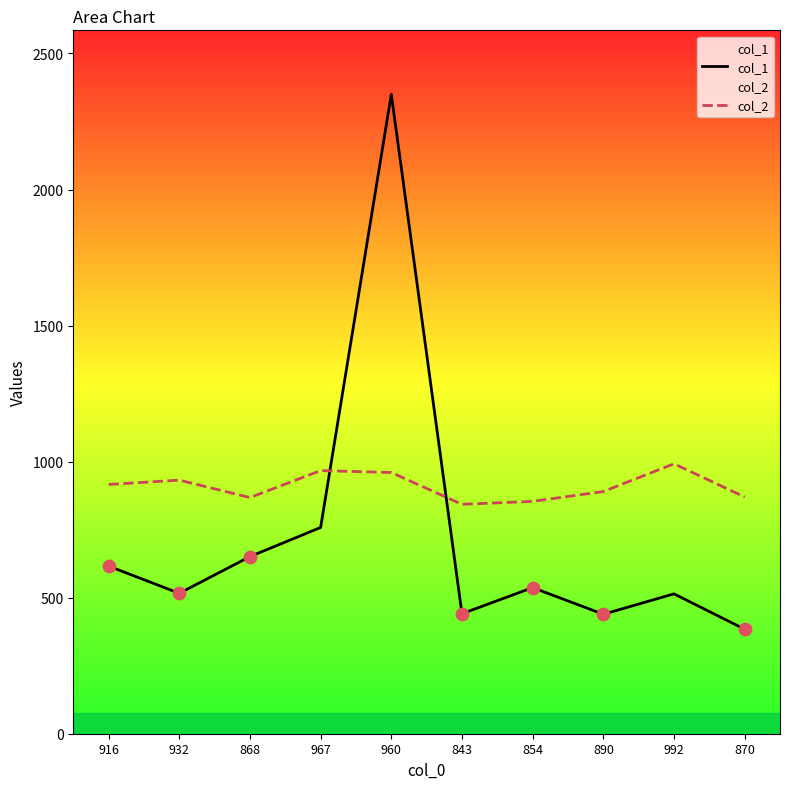

Which series contains the highest Y value?

col_1